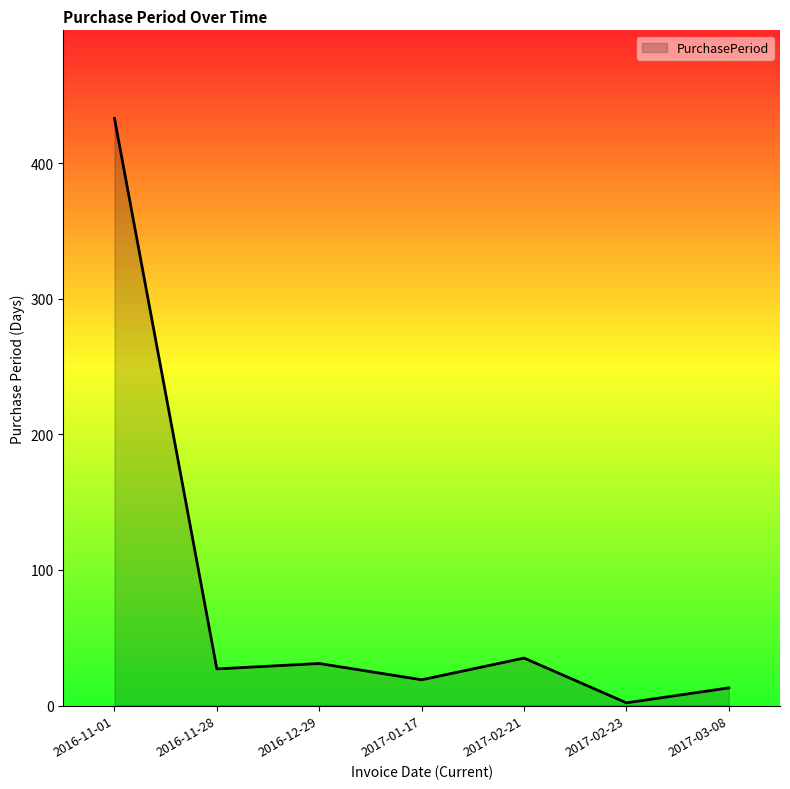

What is the difference between the maximum and minimum values?

431